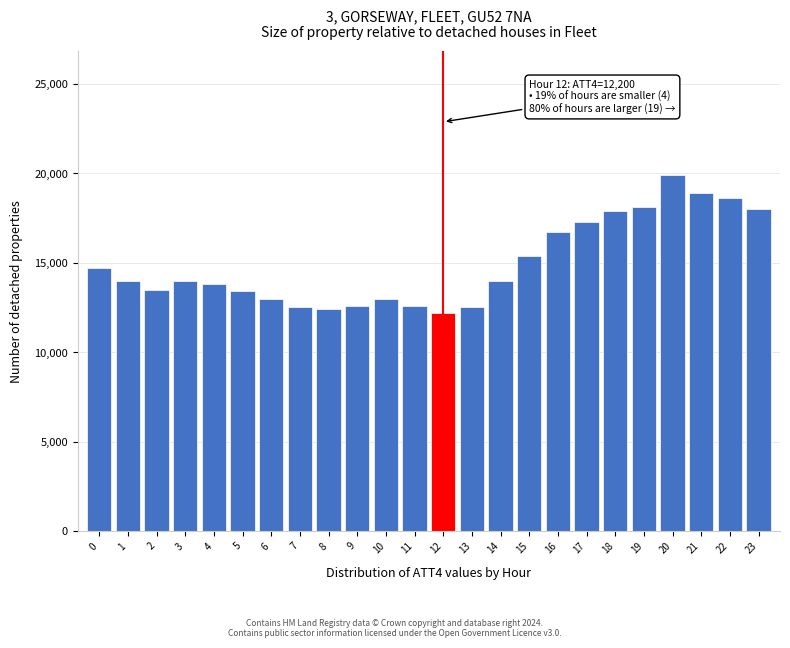

What is the sum of all values?

359000